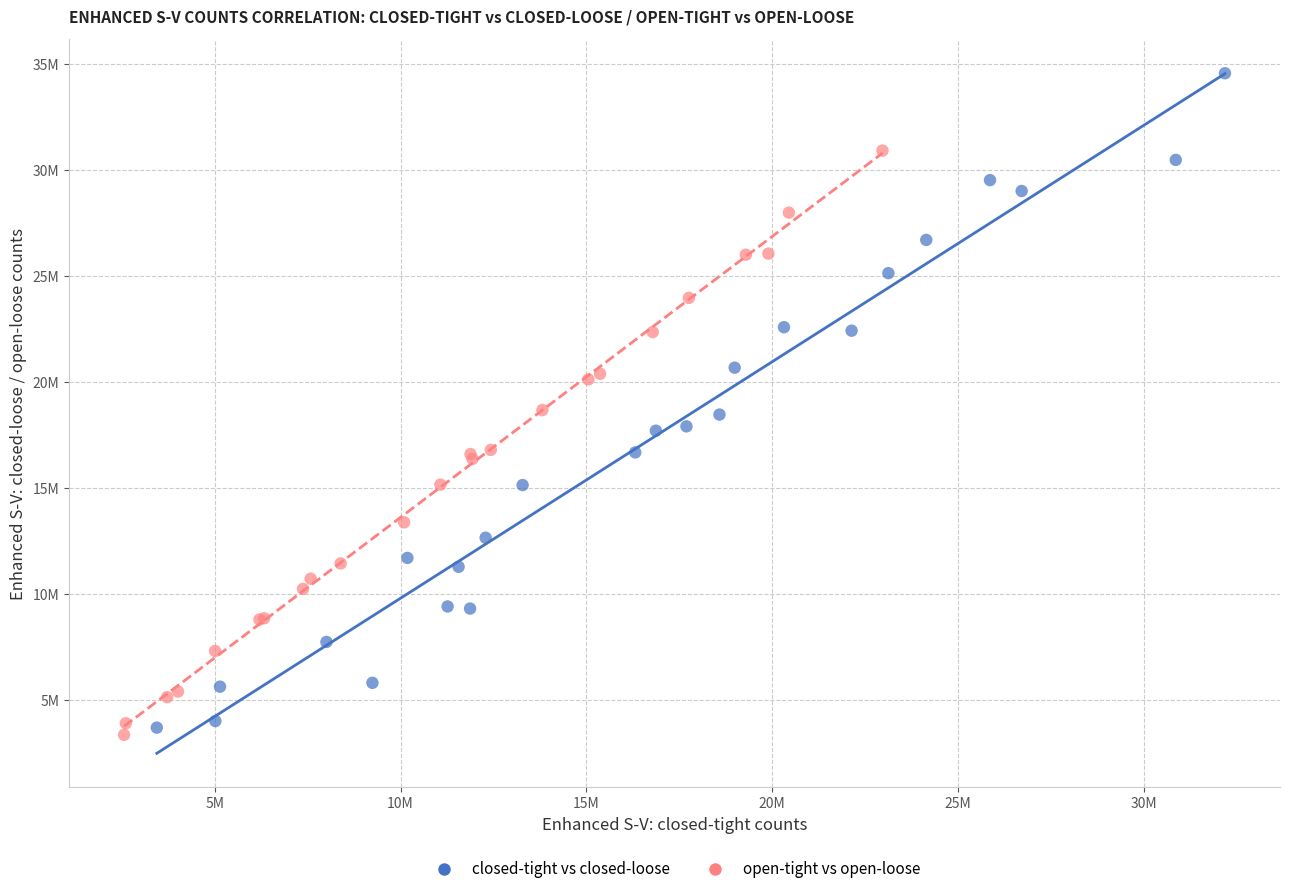

What are all the series names shown in the legend?

closed-tight vs closed-loose, open-tight vs open-loose